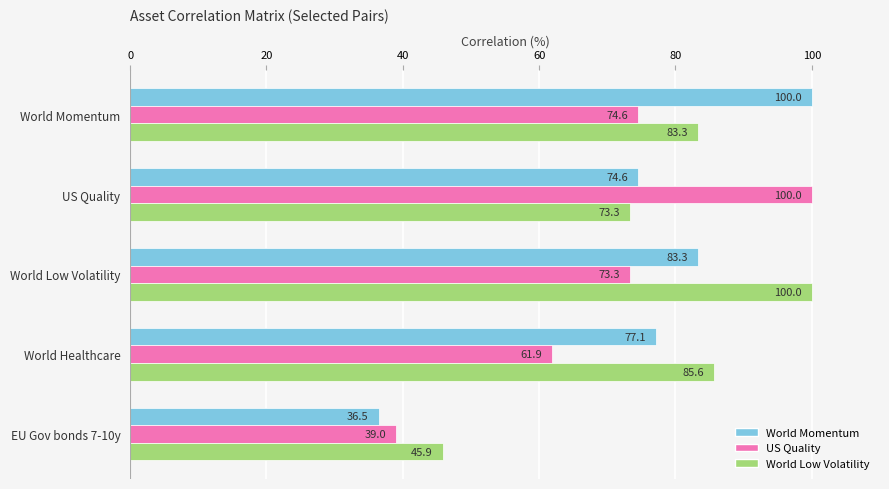

List the series in order of their overall mean, highest first.

World Low Volatility, World Momentum, US Quality